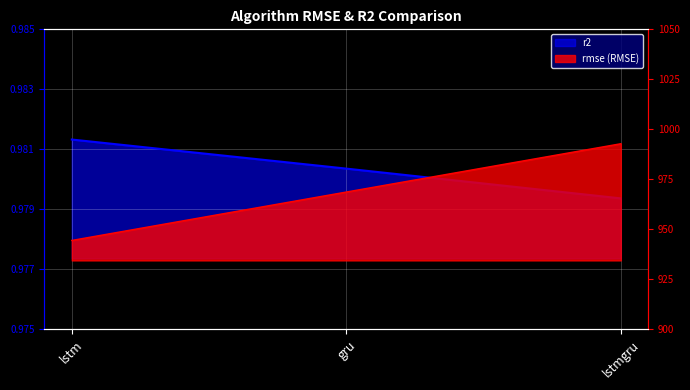

The value of rmse at lstmgru is 992.8. True or false?

True